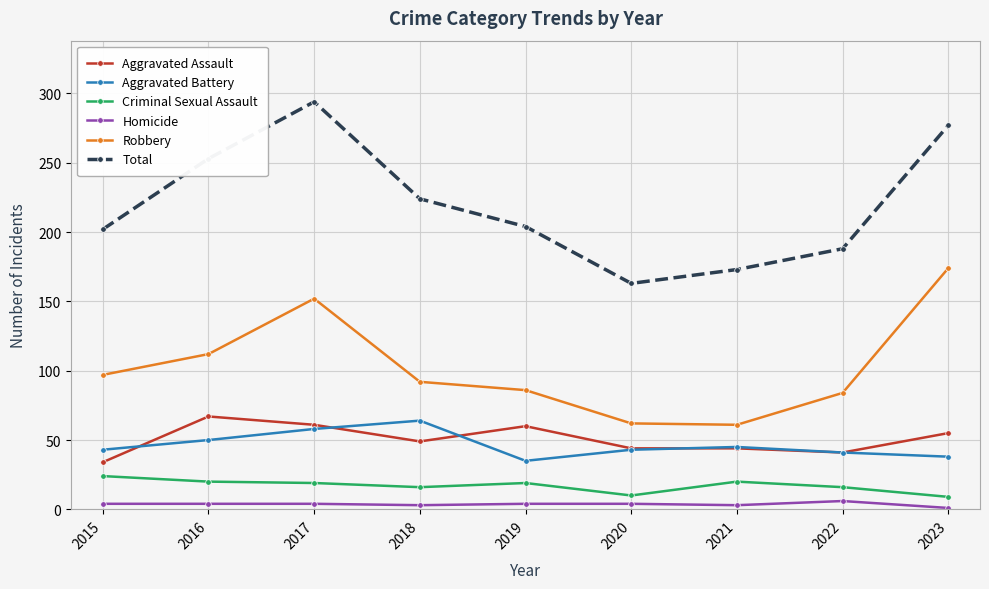

Which series changed the most between 2018 and 2023?

Robbery